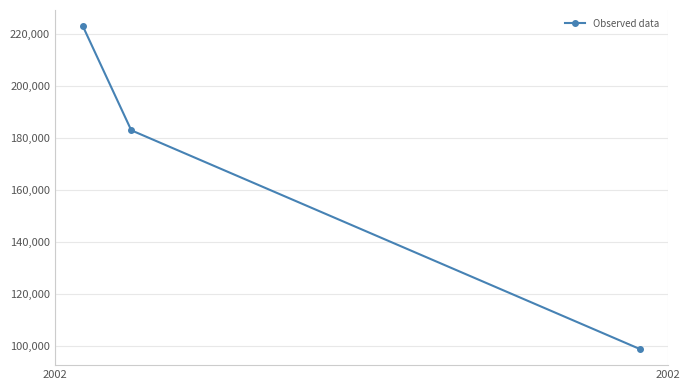

Reading left to right, list all the values displayed in this chart.

223000	183000	99000